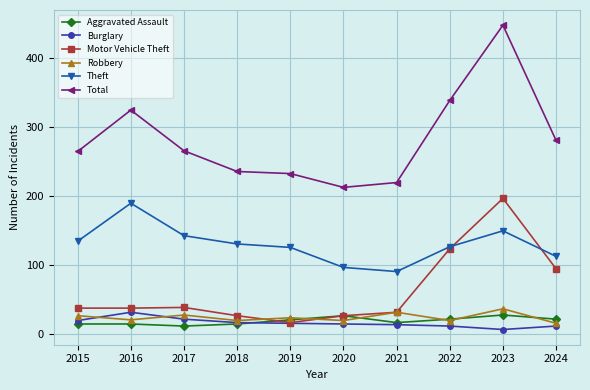

What is the spread (max minus min) of values at 2023?

441